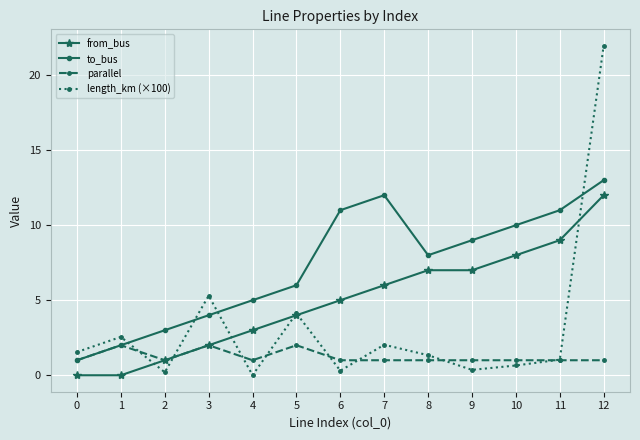

Which category has the highest value across all series?

12